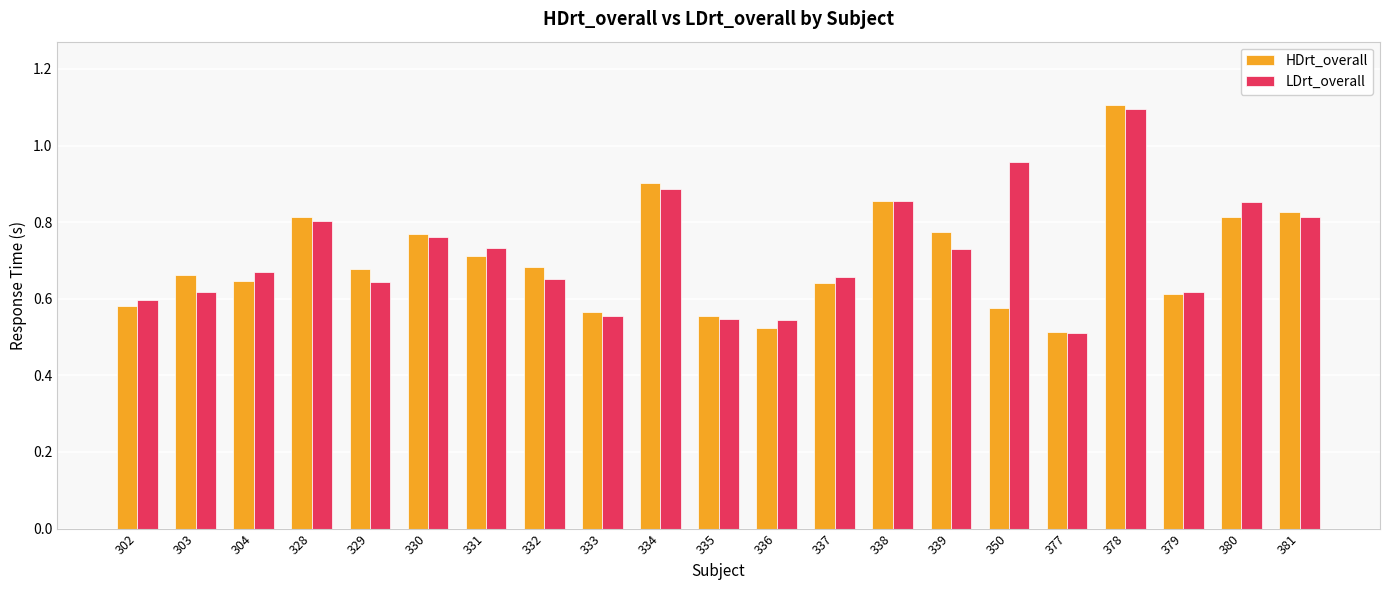

Which series has the widest spread of values?

HDrt_overall